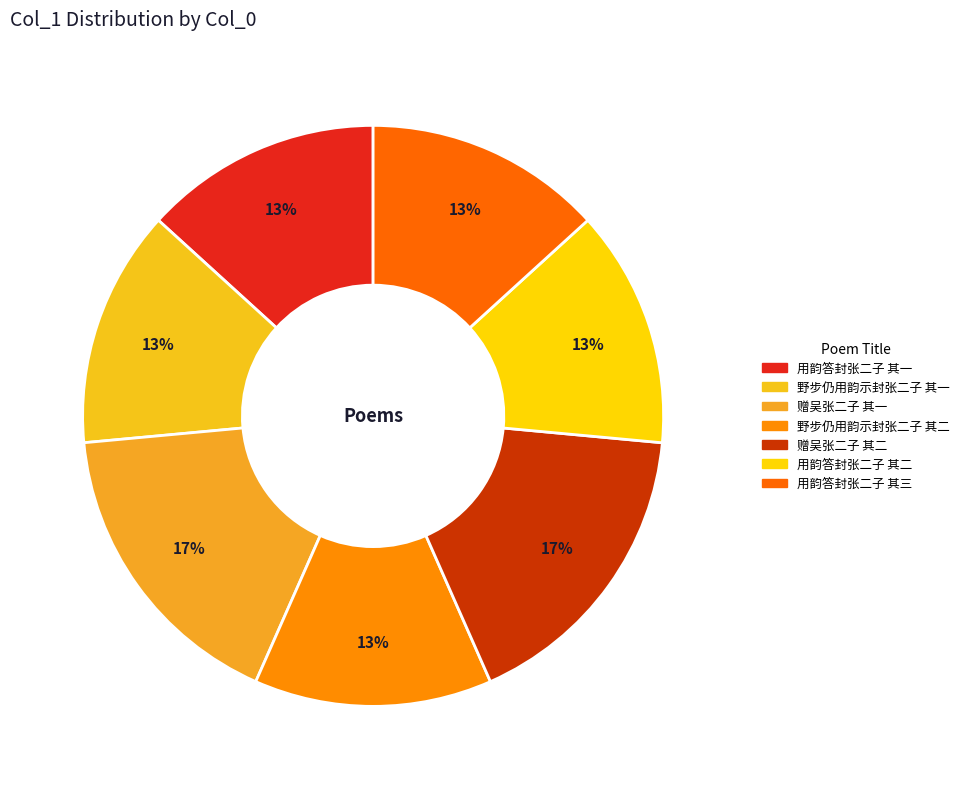

How many slices are in this pie chart?

7